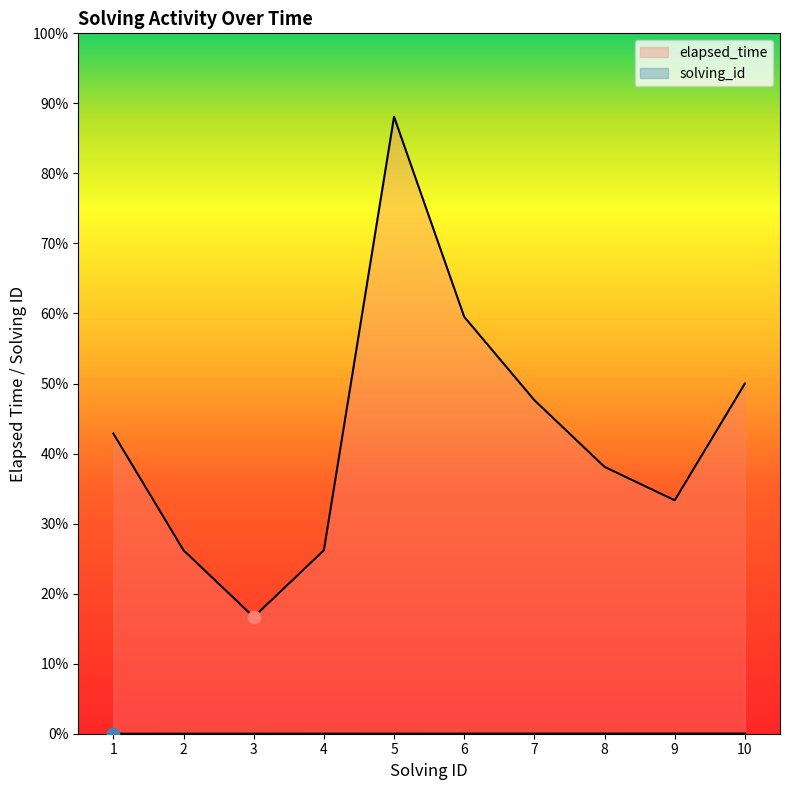

Which series contains the highest Y value?

elapsed_time